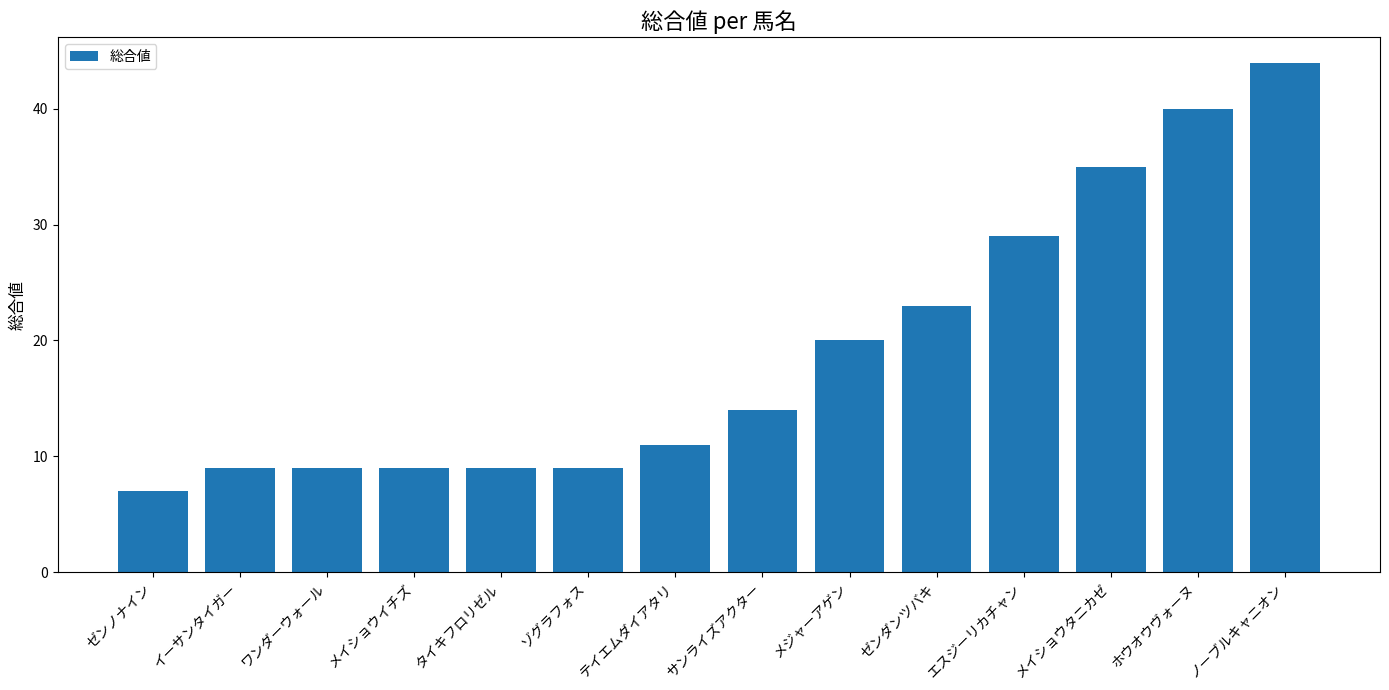

What is the minimum value shown in the chart?

7